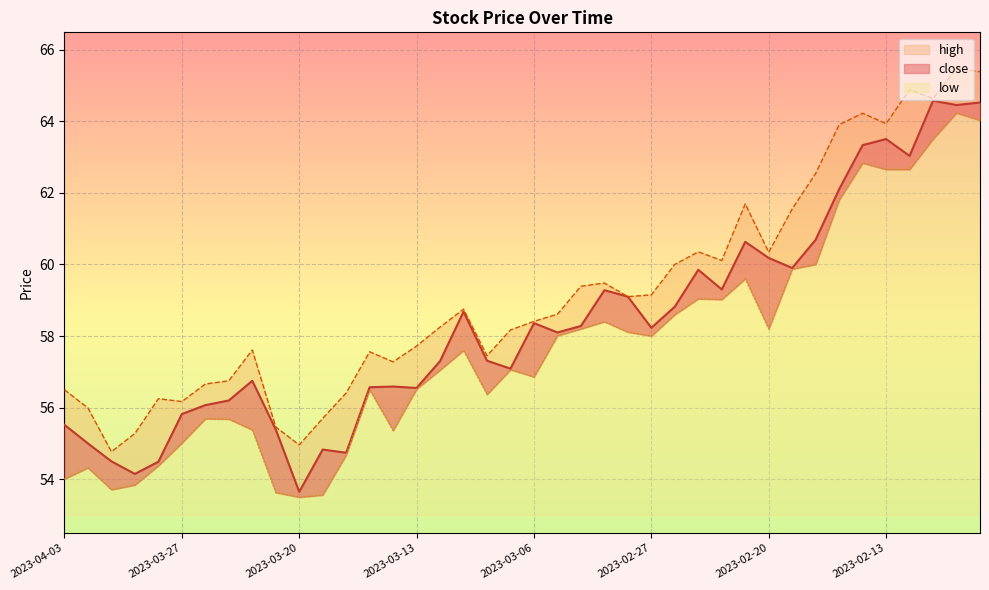

Reading left to right, what are all the values shown in this chart?

close: 55.5	55.0	54.5	54.1	54.5	55.8	56.1	56.2	56.8	55.4	53.6	54.8	54.7	56.6	56.6	56.5	57.3	58.7	57.3	57.1	58.4	58.1	58.3	59.3	59.1	58.2	58.8	59.9	59.3	60.6	60.2	59.9	60.7	62.1	63.3	63.5	63.0	64.6	64.5	64.5
high: 56.5	56.0	54.8	55.3	56.2	56.2	56.7	56.8	57.6	55.5	55.0	55.7	56.4	57.6	57.3	57.7	58.2	58.8	57.5	58.2	58.4	58.6	59.4	59.5	59.1	59.1	60.0	60.4	60.1	61.7	60.3	61.5	62.5	63.9	64.2	63.9	64.9	64.6	65.5	65.4
low: 54.0	54.3	53.7	53.8	54.4	55.0	55.7	55.7	55.4	53.6	53.5	53.6	54.7	56.5	55.4	56.5	57.0	57.6	56.4	57.1	56.9	58.0	58.2	58.4	58.1	58.0	58.6	59.0	59.0	59.6	58.2	59.9	60.0	61.8	62.8	62.6	62.6	63.5	64.2	64.0